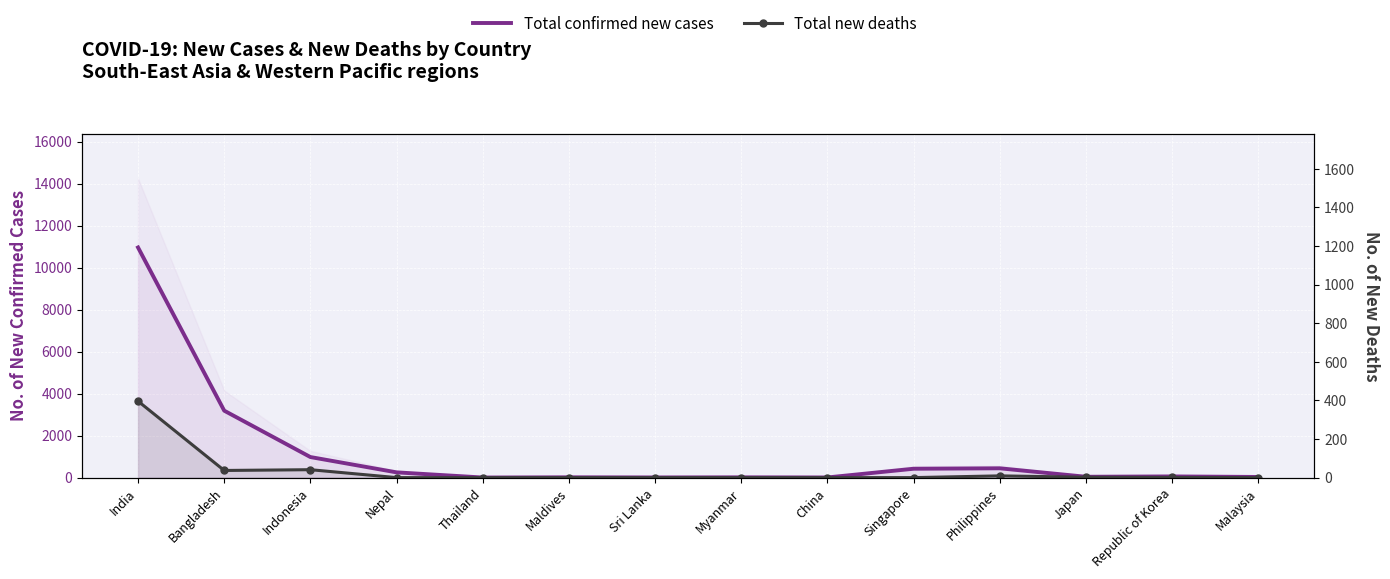

How many distinct data groups are displayed?

2